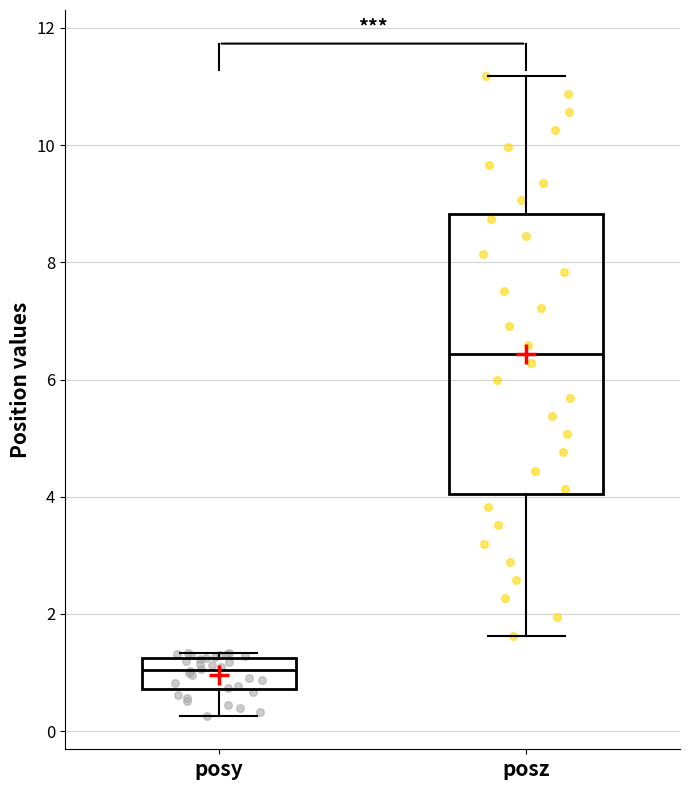

Which box's median line is the lowest?

posy